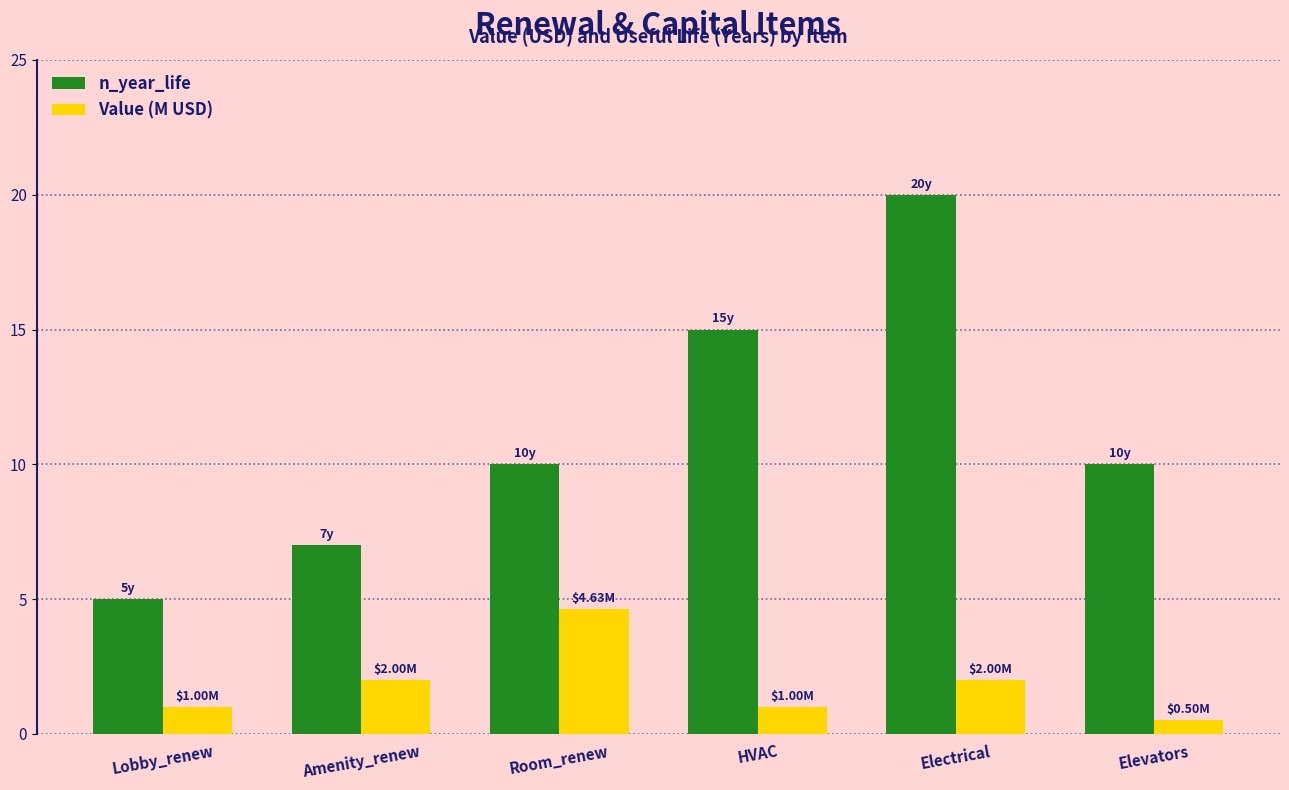

Read the Value (M USD) value at Lobby_renew.

1.0